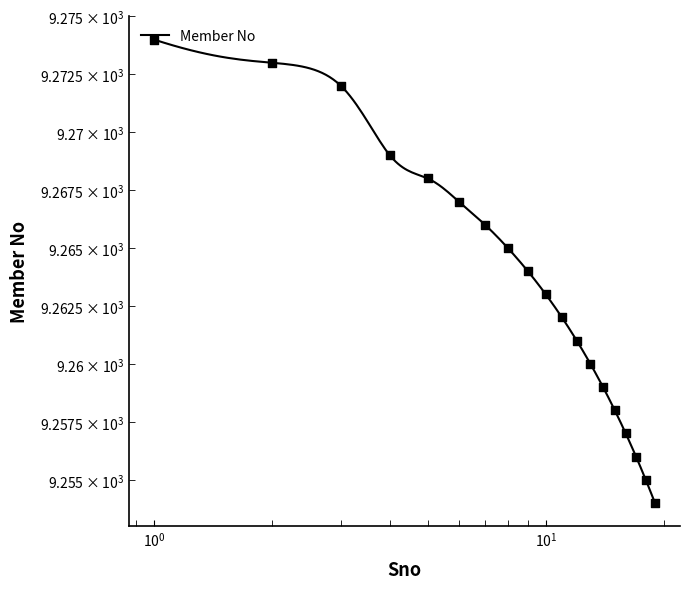

What is the ratio of the value at 7 to the value at 17?

1.0